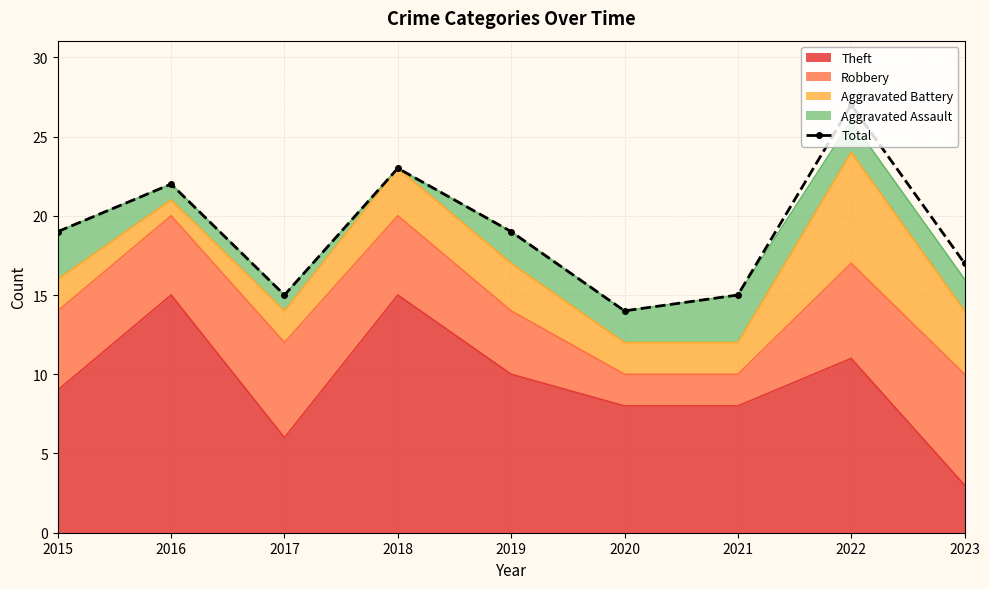

What is the value of the 4th point from the left?

23